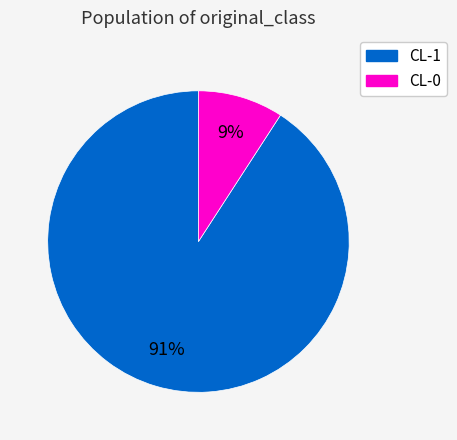

Which category has the biggest portion of the pie?

CL-1